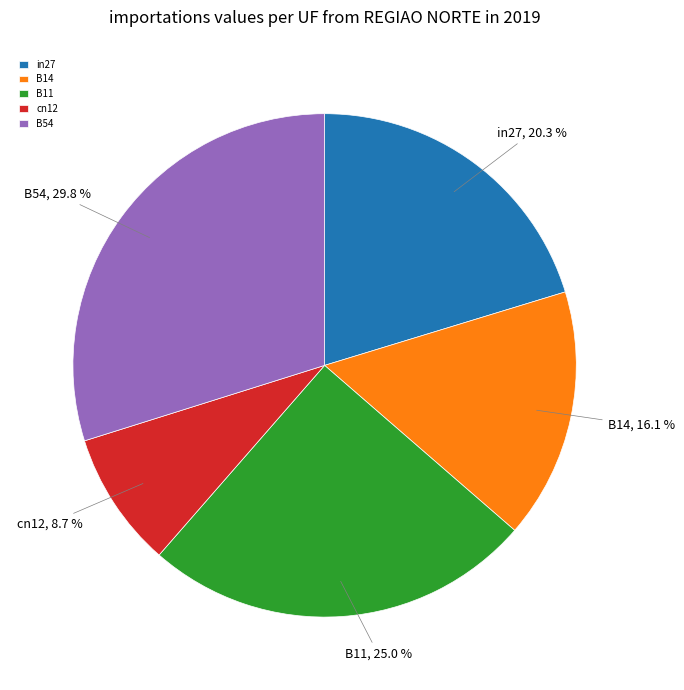

Is there any slice that represents more than half of the pie?

No